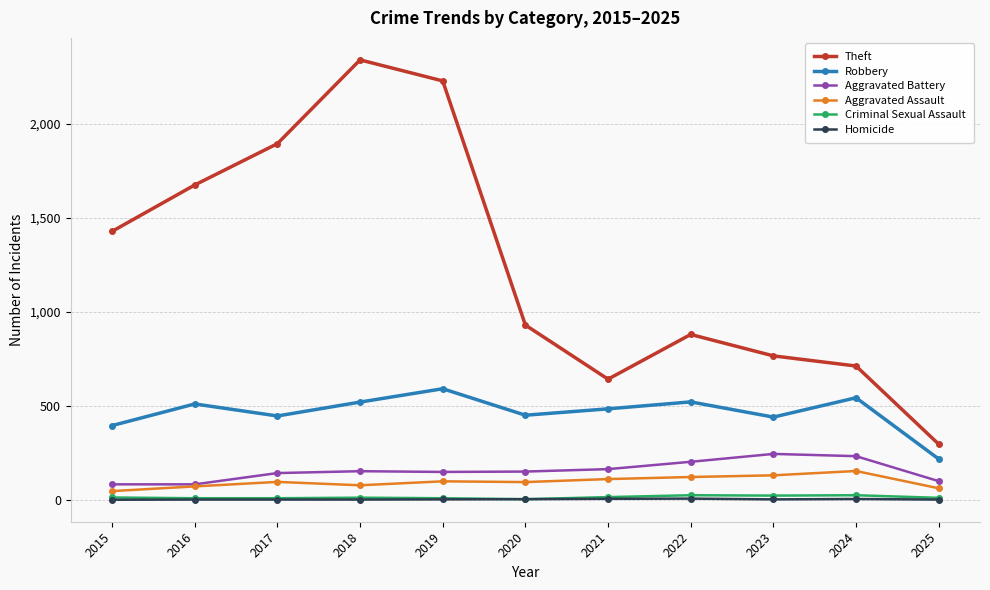

Is the value of Aggravated Battery at 2022 greater than the value of Robbery at 2024?

No